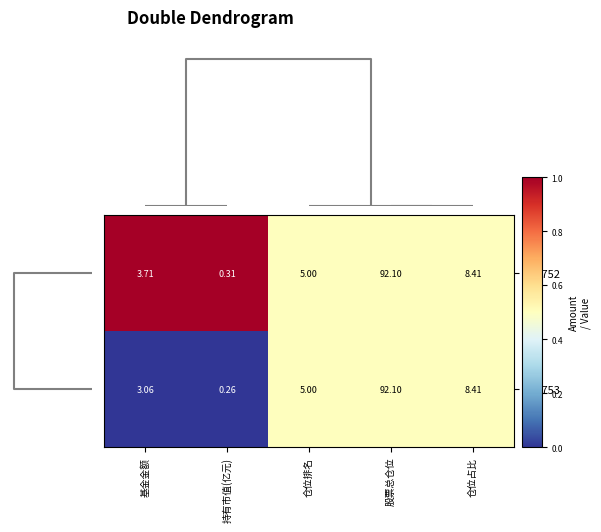

At which category is the sum across all series the highest?

股票总仓位